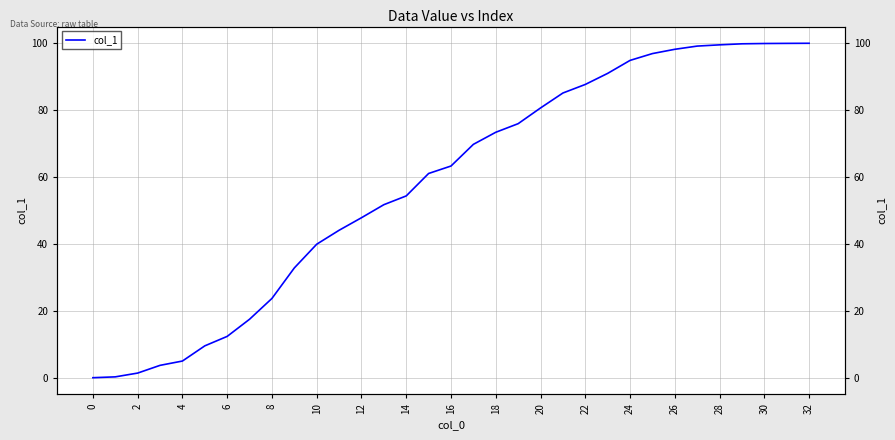

The chart shows a value of 63.7 at 10. True or false?

False